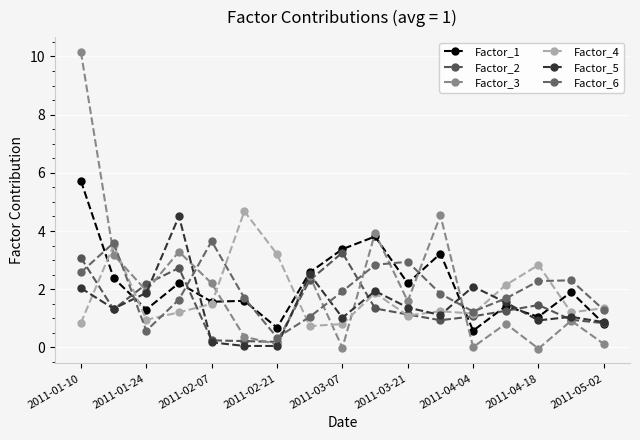

How many categories are shown in the chart?

17